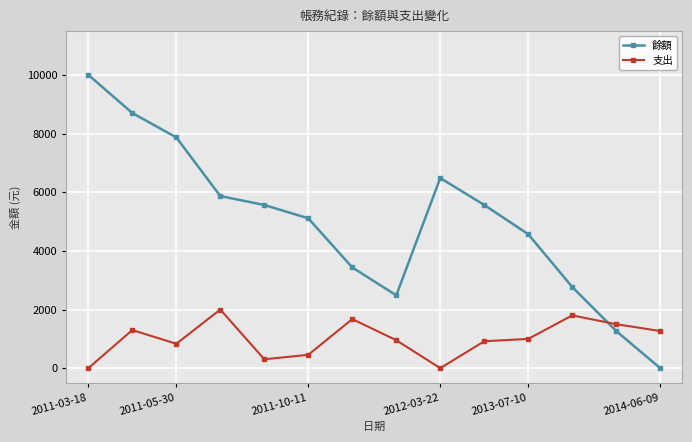

At how many categories does at least one series exceed 6307?

4